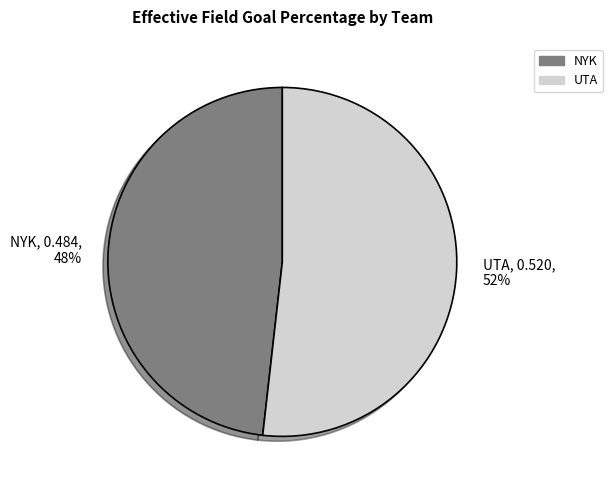

Is the sum of UTA, 0.520, 52% and NYK, 0.484, 48% greater than half?

Yes